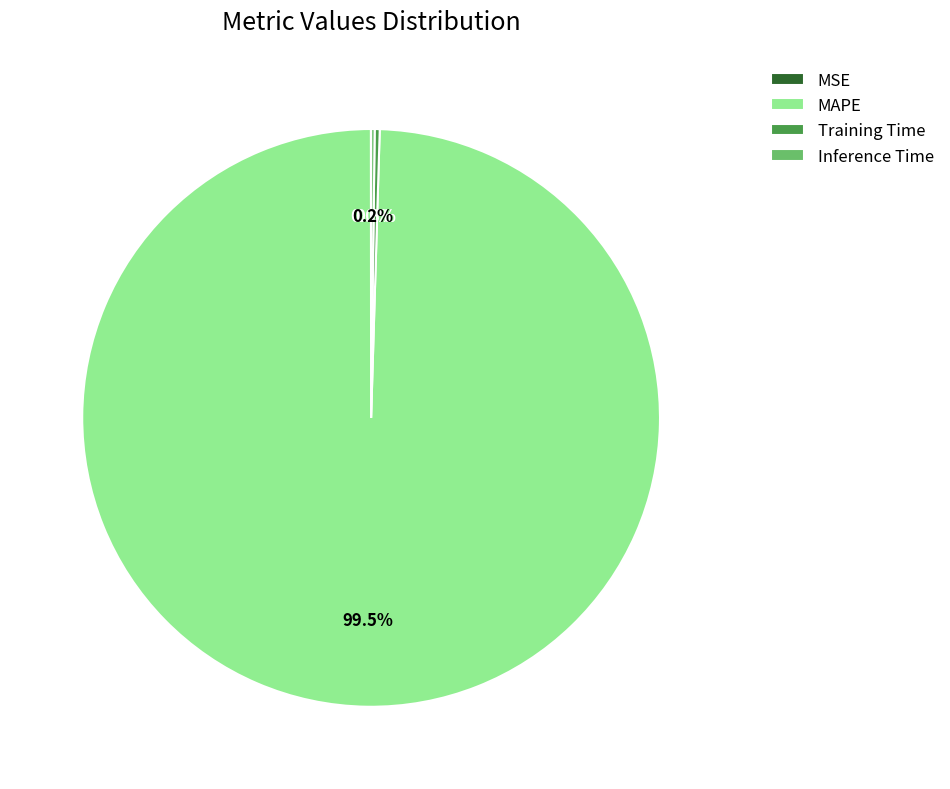

Is there a majority slice in this chart?

Yes